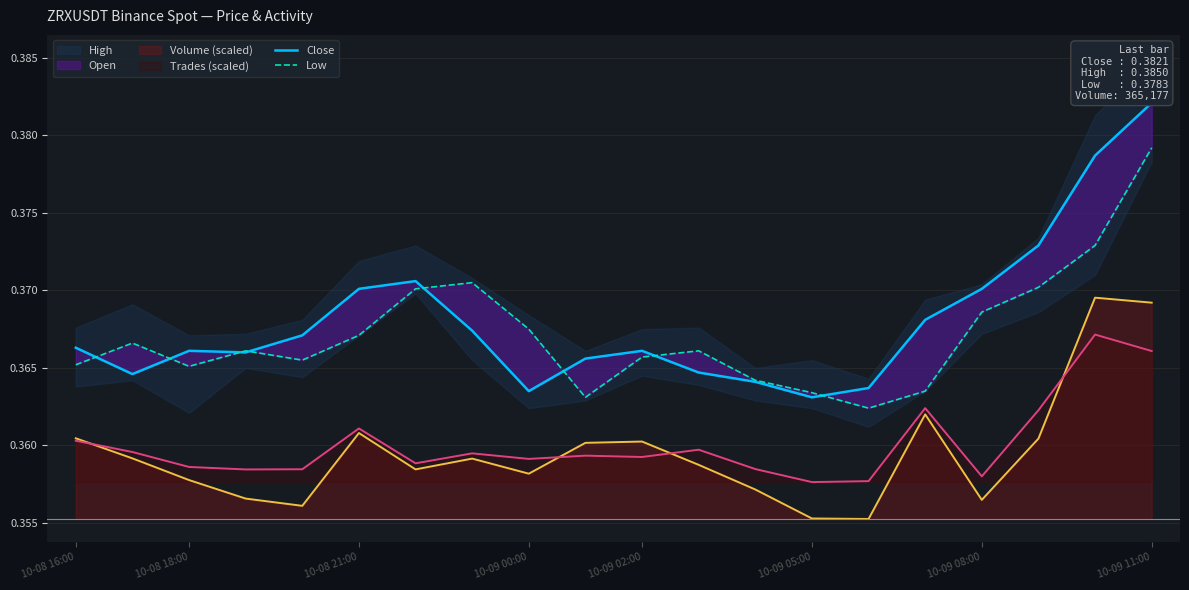

The Volume (scaled) series shows 0.1 at 10-09 05:00. True or false?

False